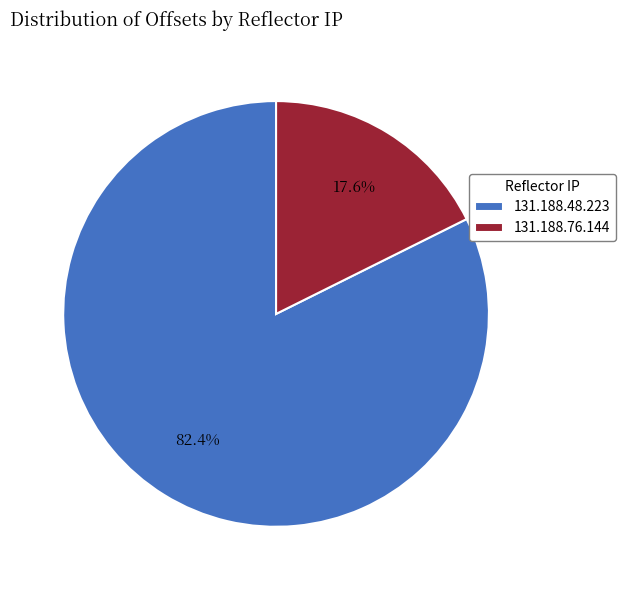

How many segments does this pie chart have?

2